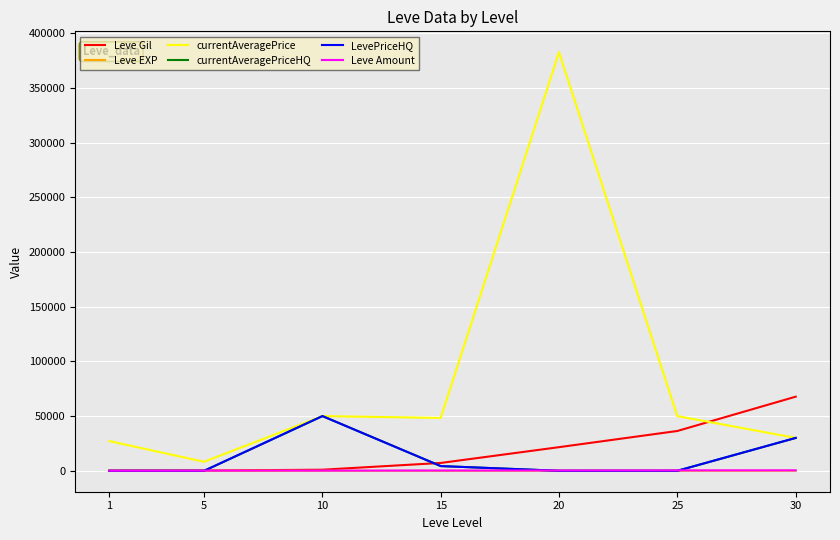

What is the difference between the second highest and minimum values in the currentAveragePriceHQ series?

30036